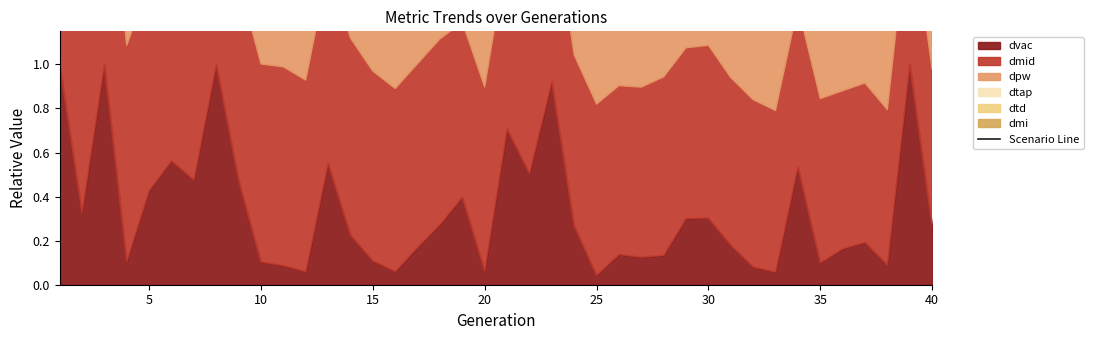

Count the values in the range 1 to 2.

40